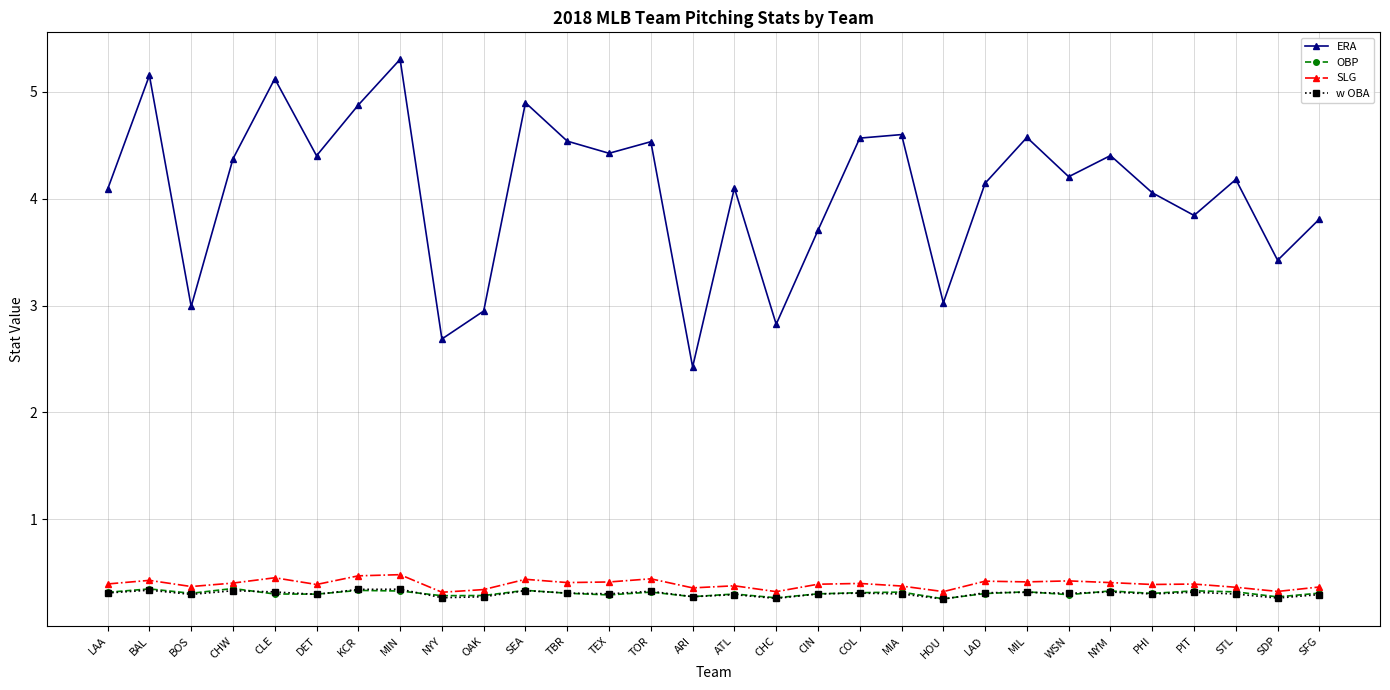

Which series has the largest total across all categories?

ERA